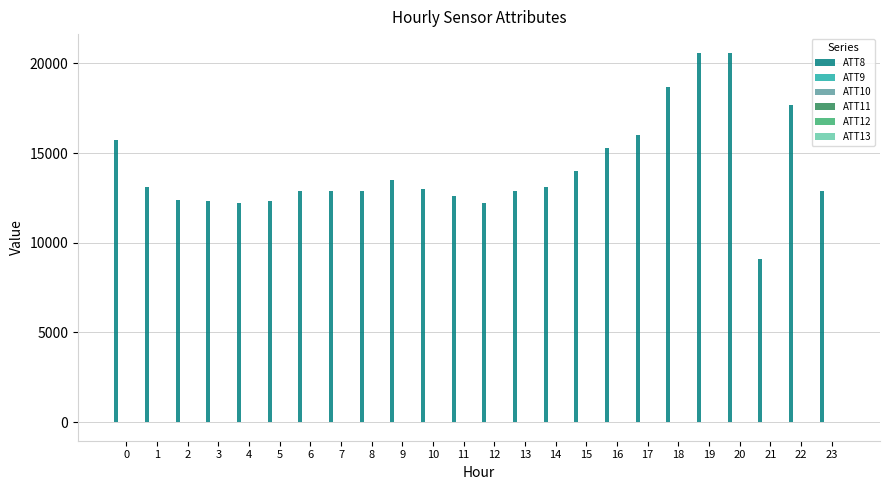

Count the number of categories in the chart.

24